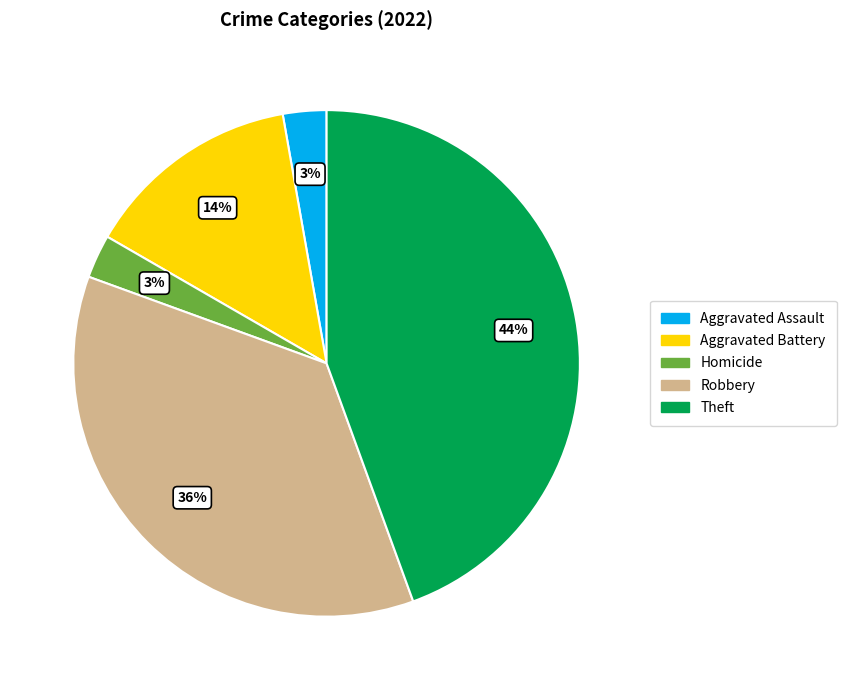

Is it true that Homicide is 11% of the pie?

False